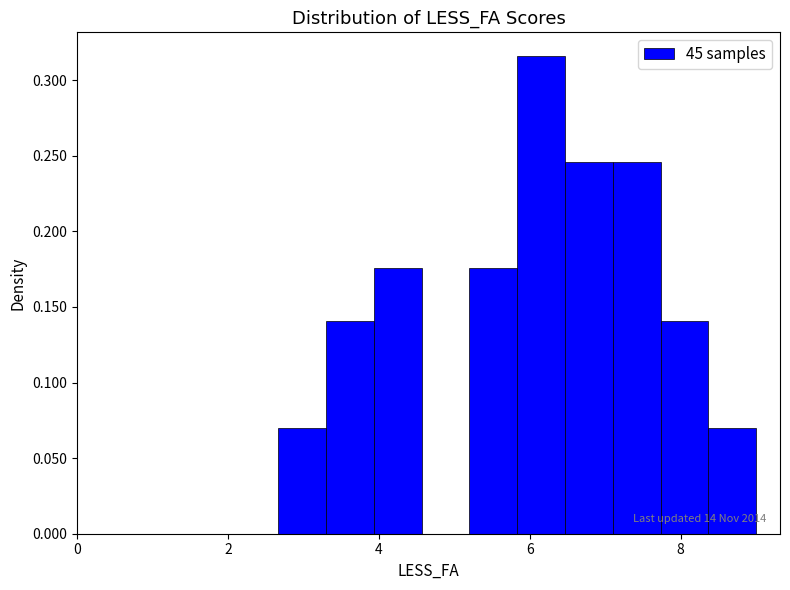

Around what value on the x-axis is the tallest bar? Give the approximate position of its centre, as read against the axis.

6.2